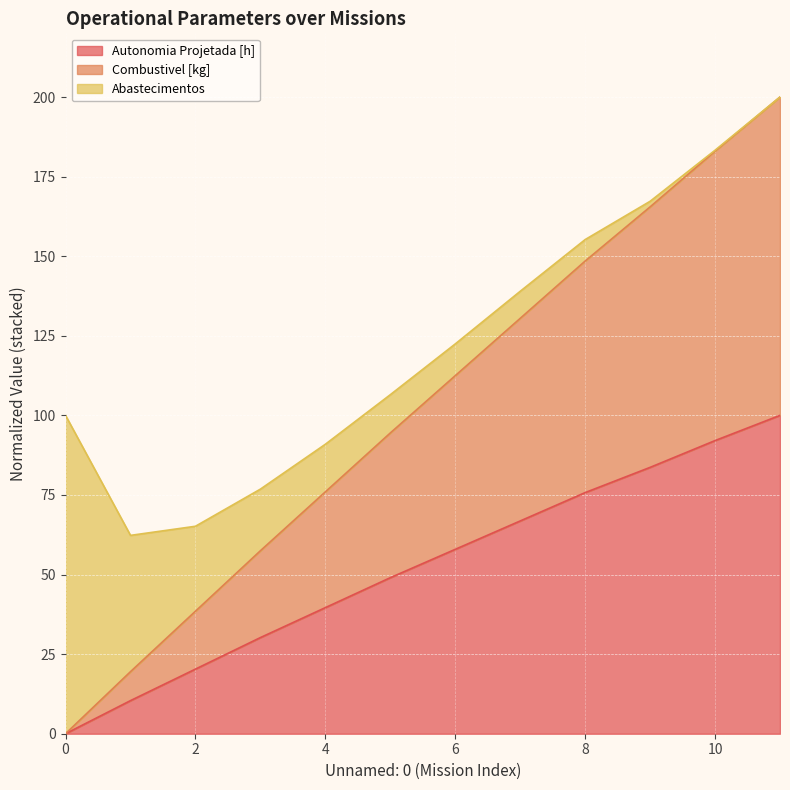

What is the highest value of the Autonomia Projetada [h] series?

100.0